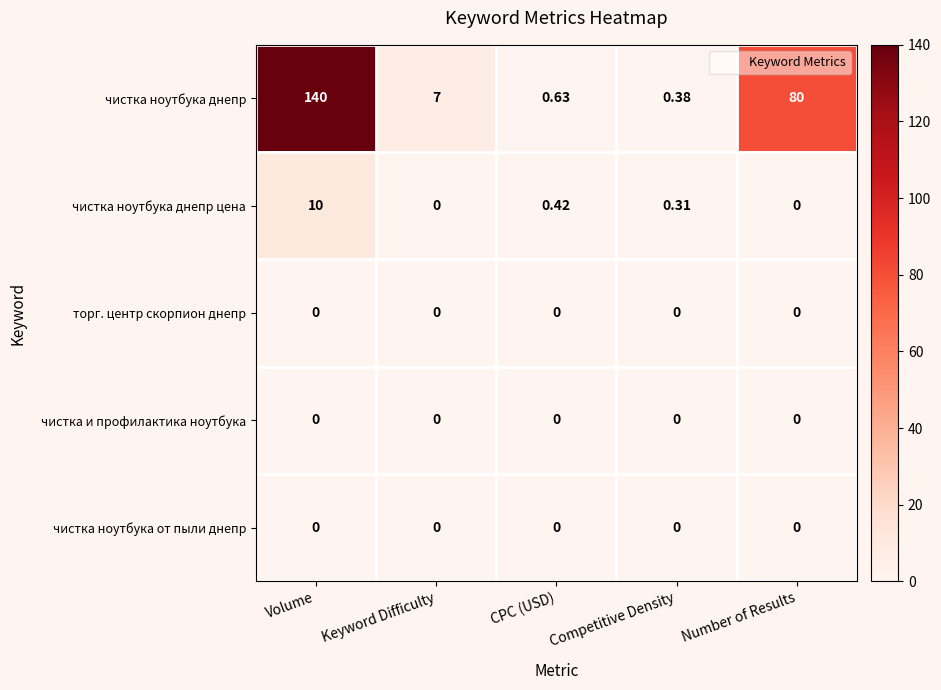

At how many categories does at least one series exceed 85?

1